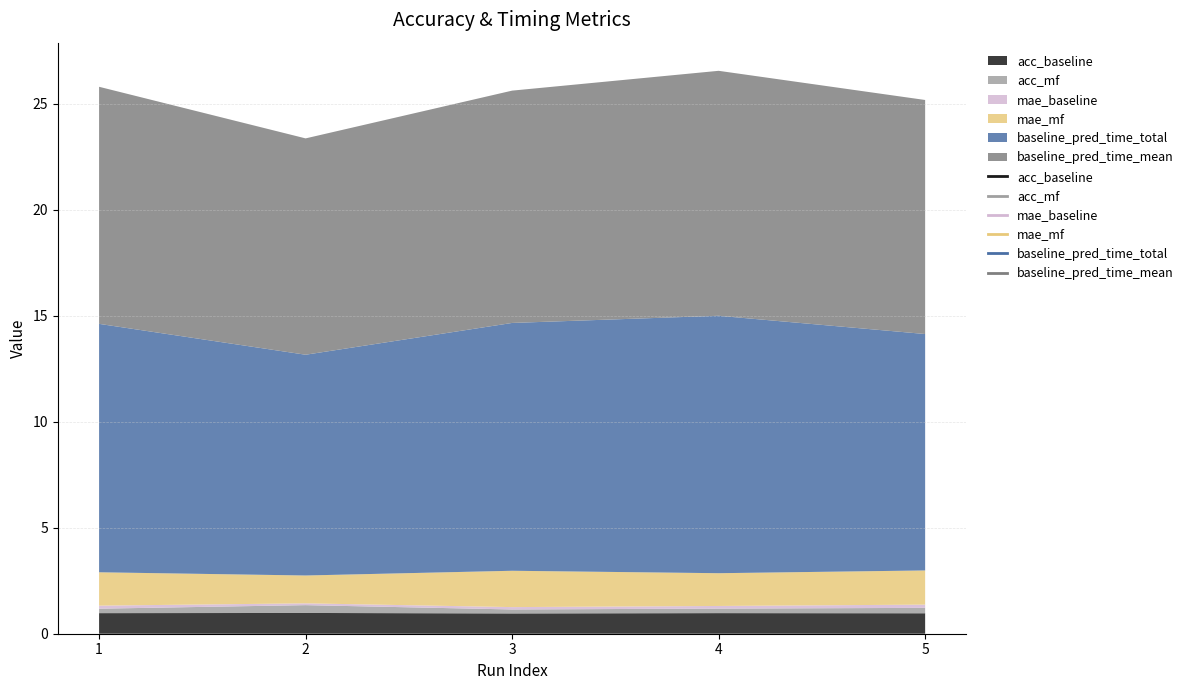

True or false: acc_mf has more than 0 interior local peaks.

True